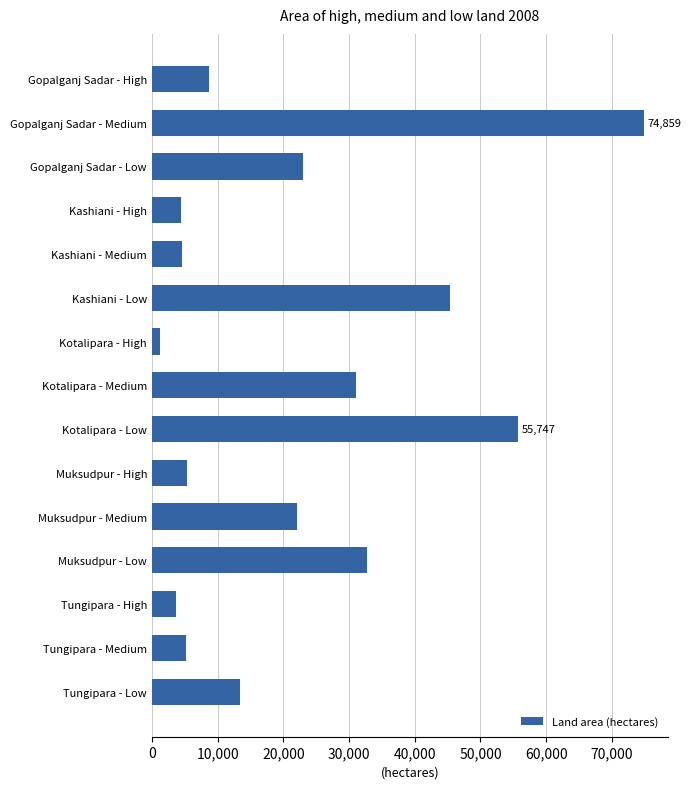

At which category does the chart reach its minimum across all series?

Kotalipara - High